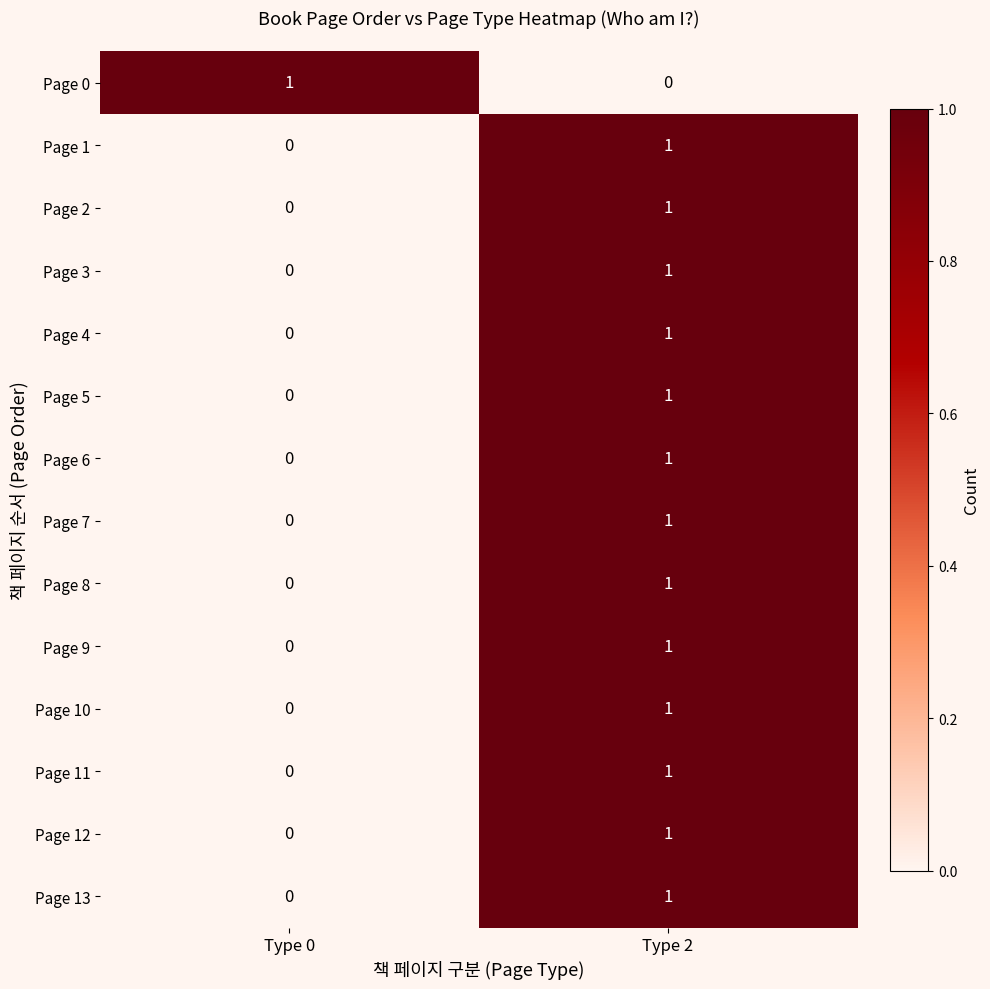

How many series are shown in this chart?

14